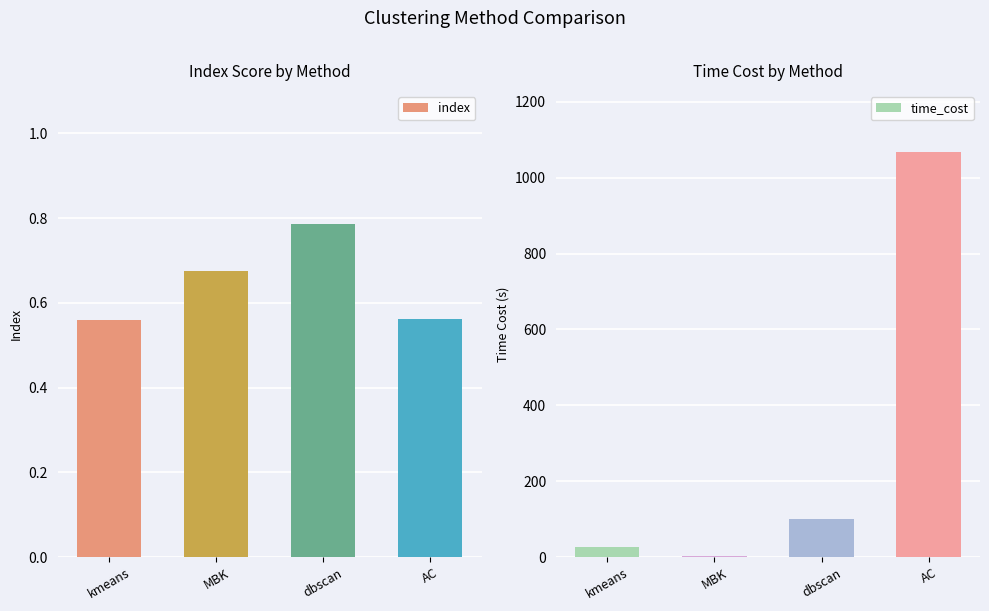

Is it true that time_cost equals 1068.5 at AC?

True